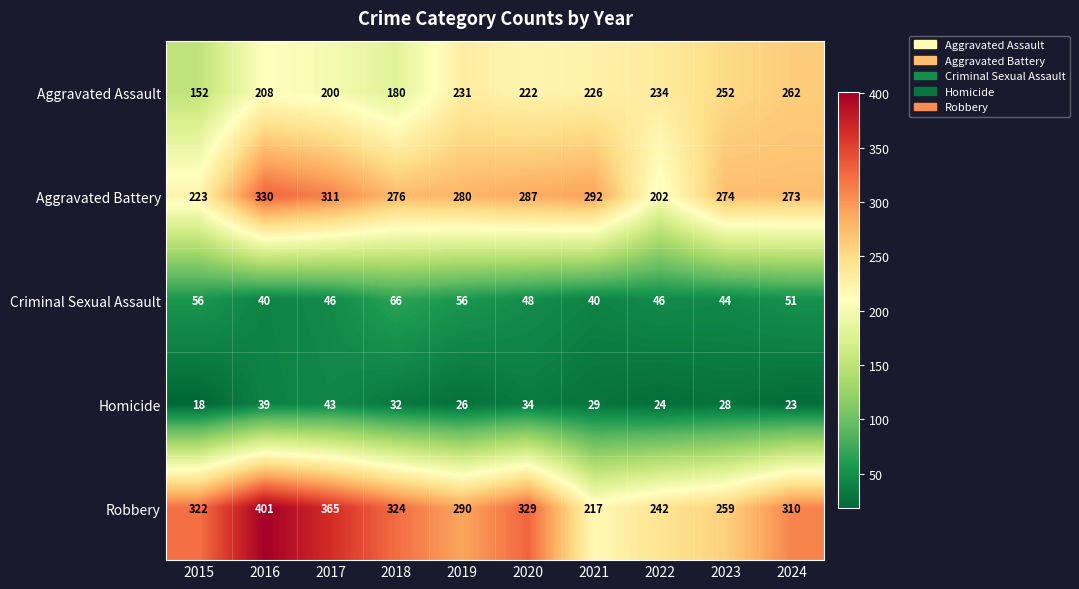

The Aggravated Battery series shows 108 at 2022. True or false?

False